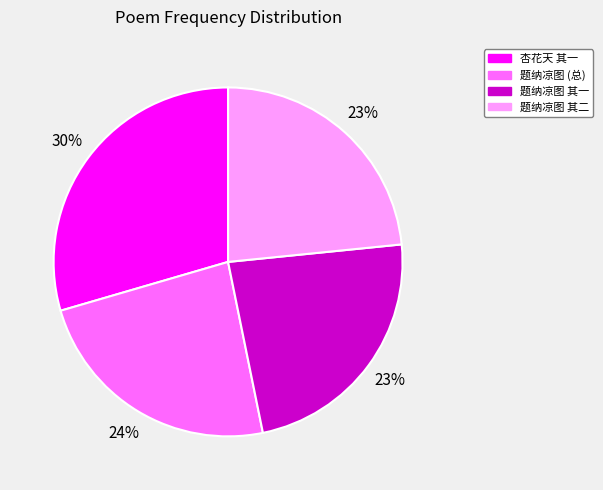

Does any single category account for the majority?

No